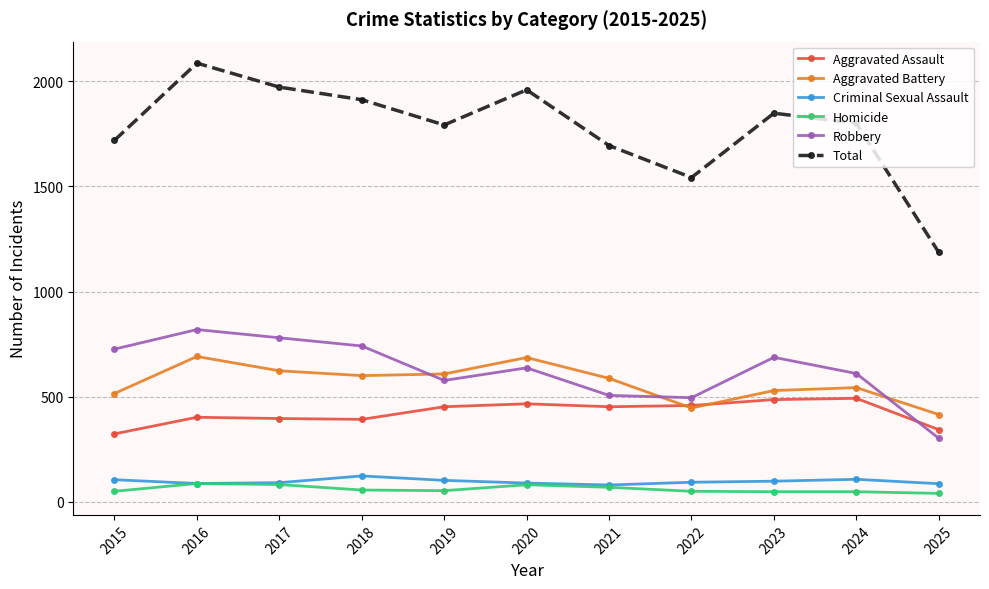

What is the value of the Aggravated Battery point at the 4th from the left?

600